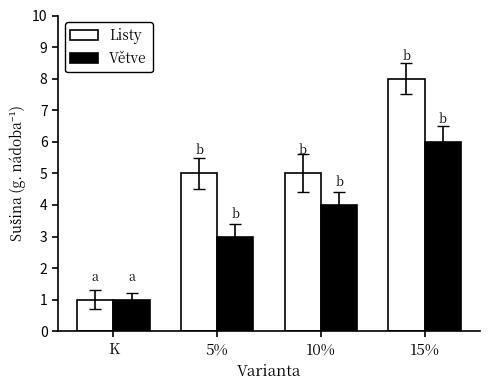

What is the highest value of the Větve series?

6